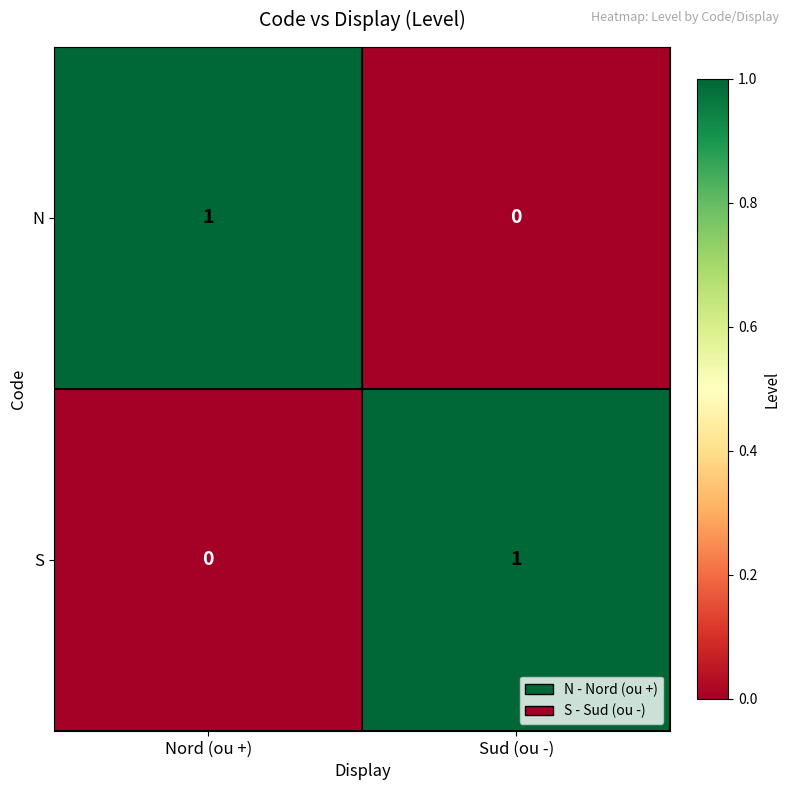

Which category has the highest value in the S series?

Sud (ou -)